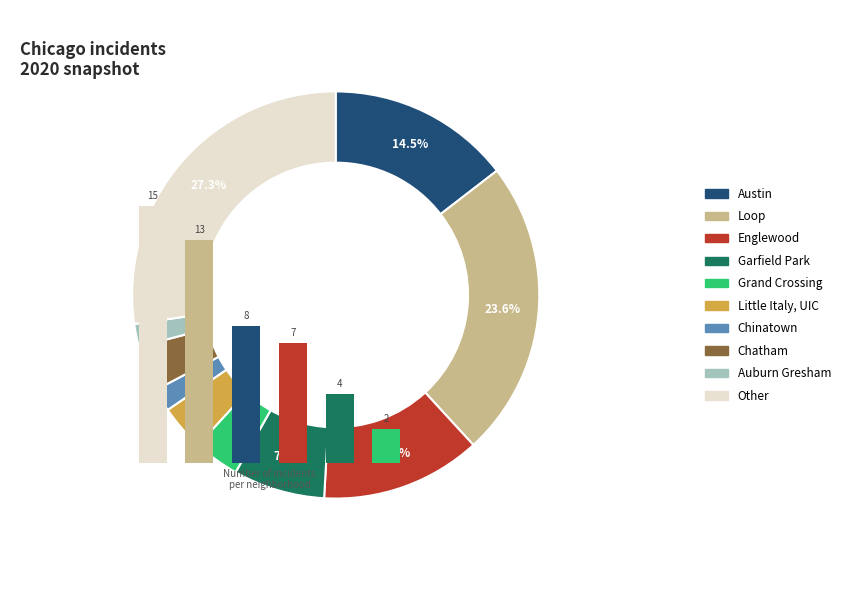

Is it true that Chinatown is 1% of the pie?

False